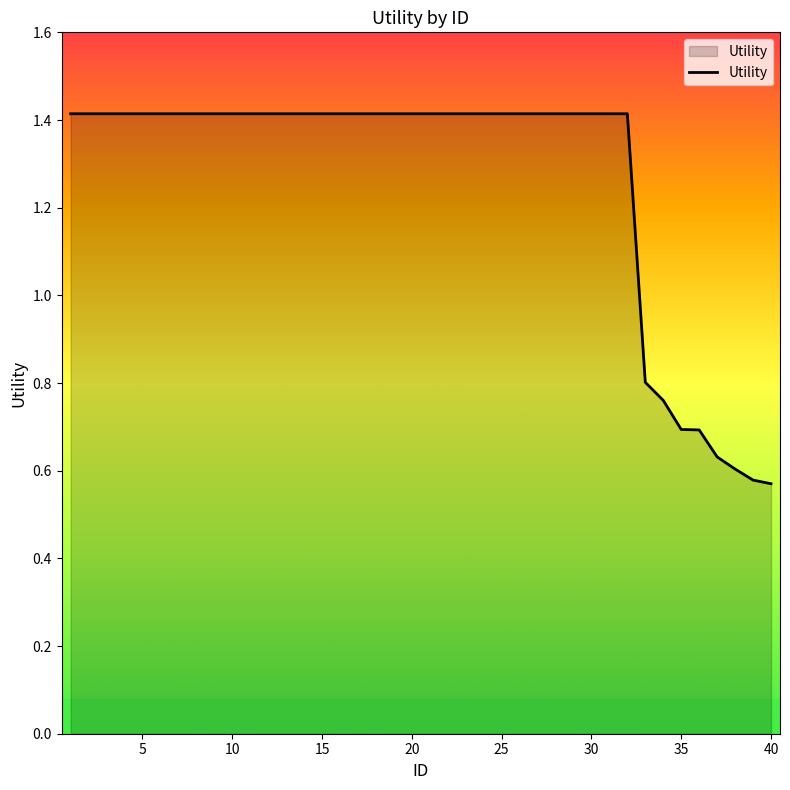

What is the sum of all values?

50.6